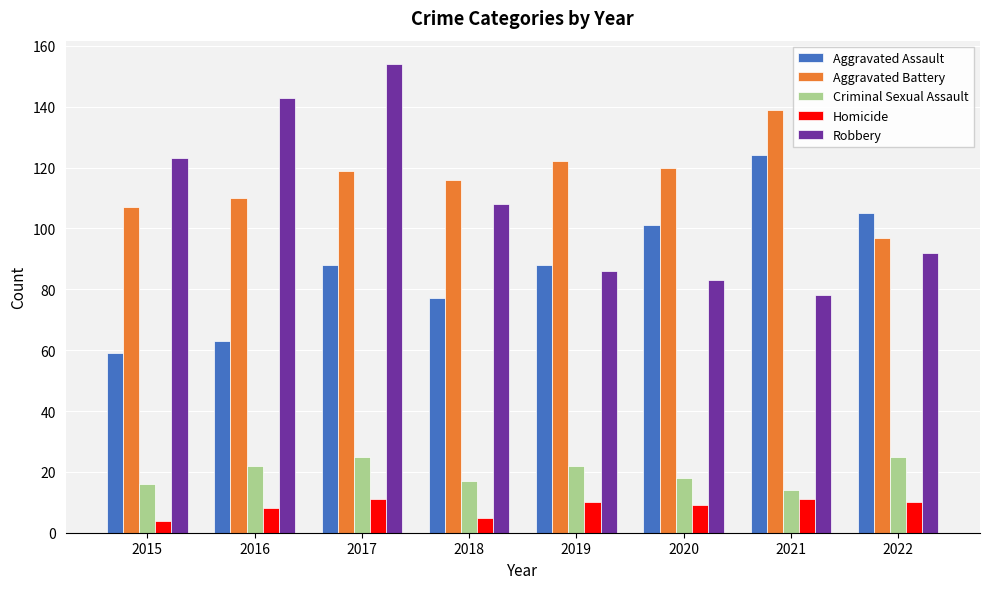

True or false: Criminal Sexual Assault has a value of 29 at 2019.

False